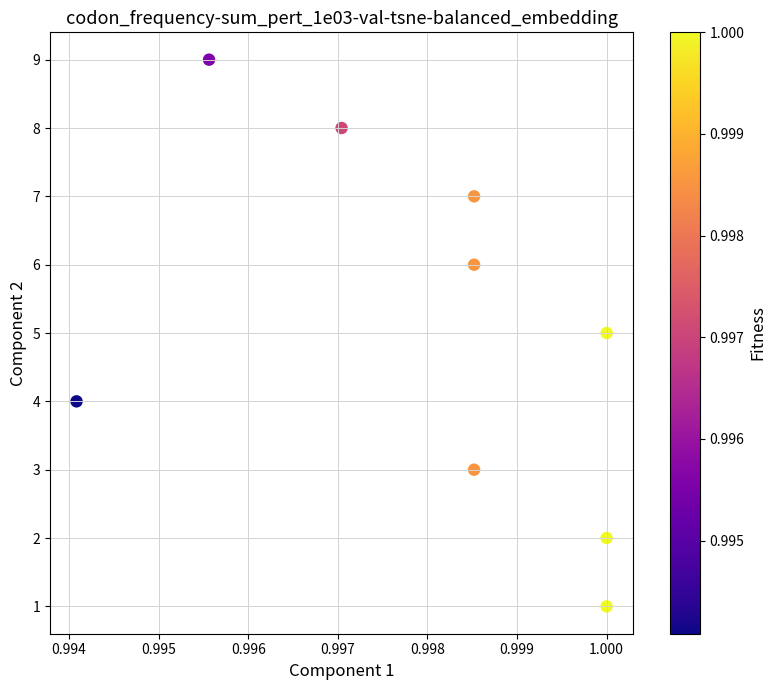

What is the average Y value?

5